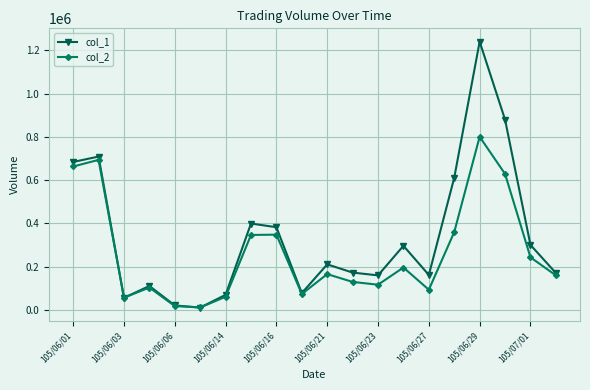

Which series has the widest spread of values?

col_1